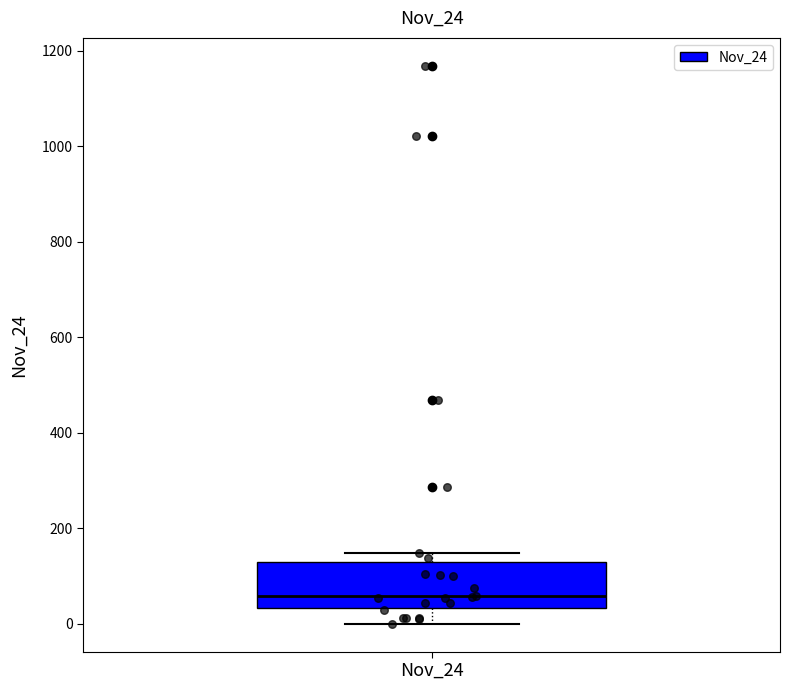

Transcribe this box plot: give where the median line is, the range the box spans, and where the two whiskers end, as read against the y-axis. The values are not printed on the chart, so give them approximately, as read against the axis.

median 60, box 40 to 120, whiskers 0 to 140